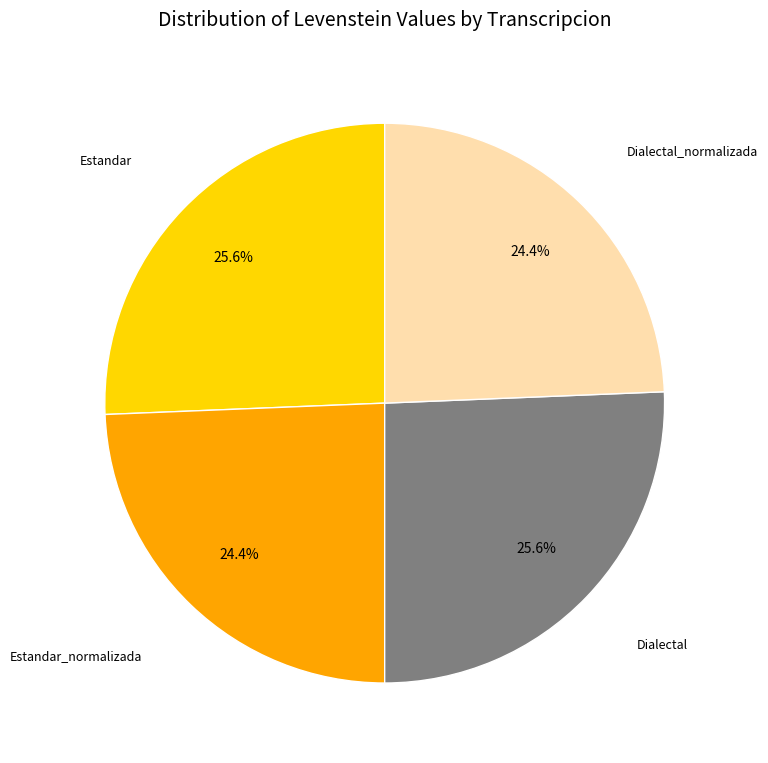

Is there a majority slice in this chart?

No